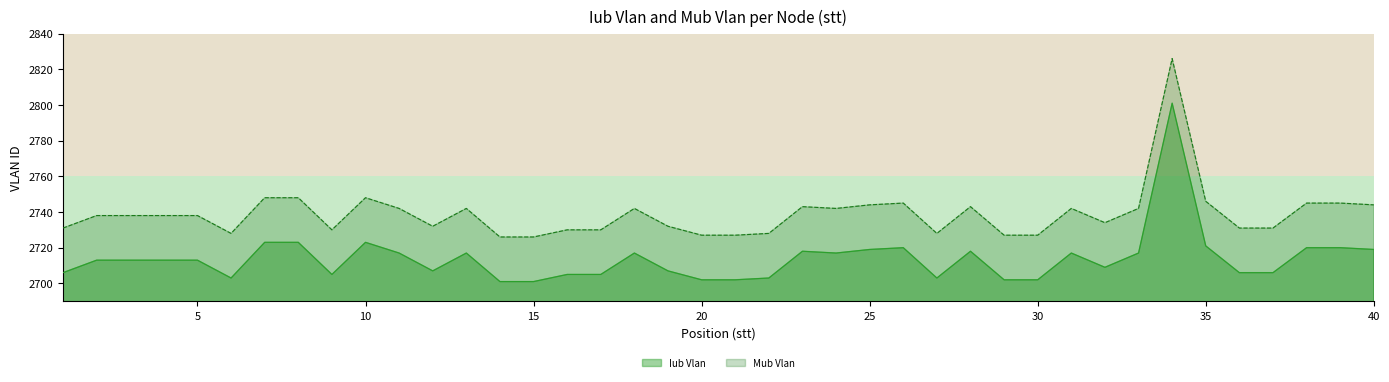

The Iub Vlan series shows 888 at 30. True or false?

False